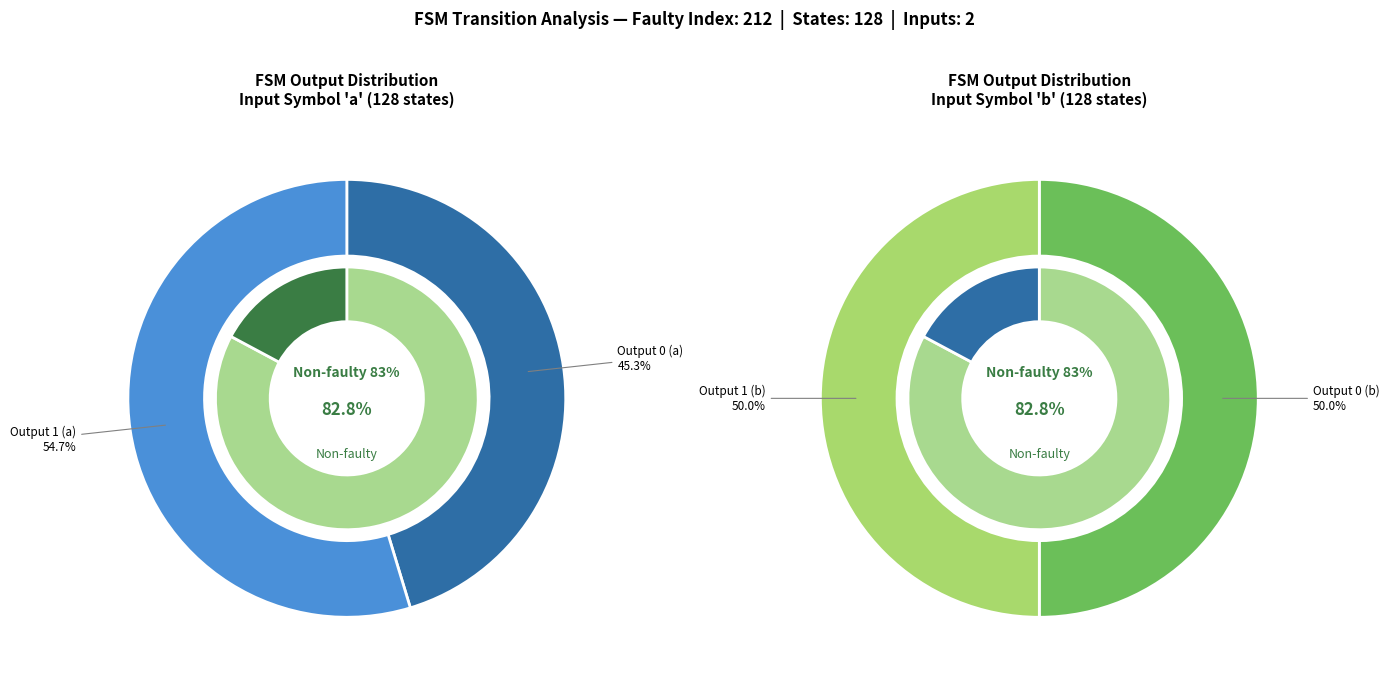

What is the largest slice in the pie chart?

output_1_a